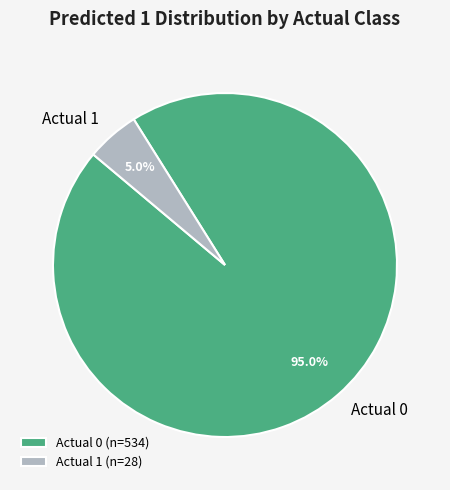

To the nearest percent, what is the average slice percentage?

50%